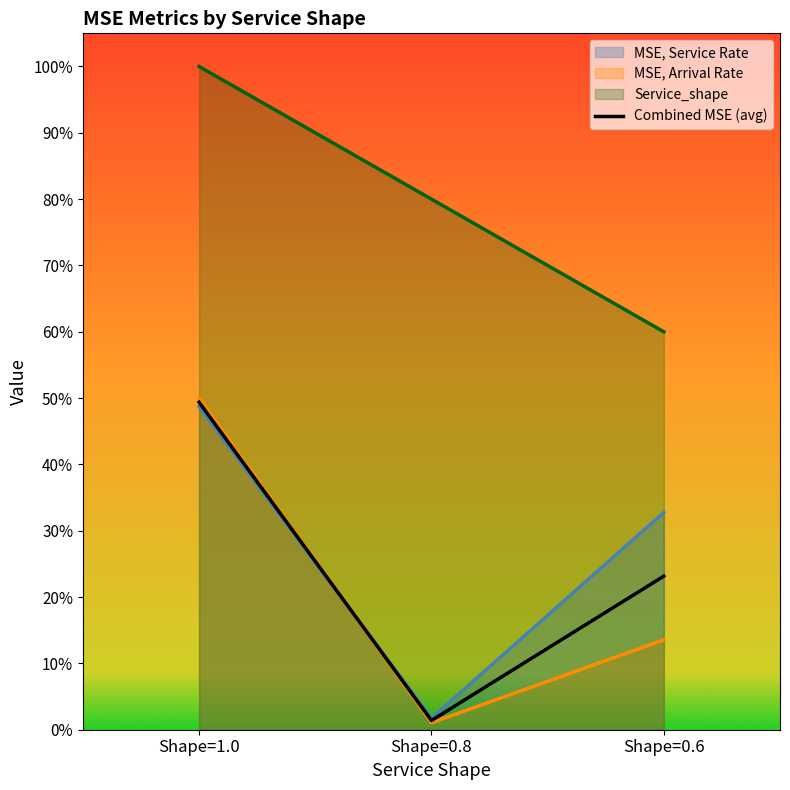

Is it true that the value at Shape=0.6 is 0.3?

False